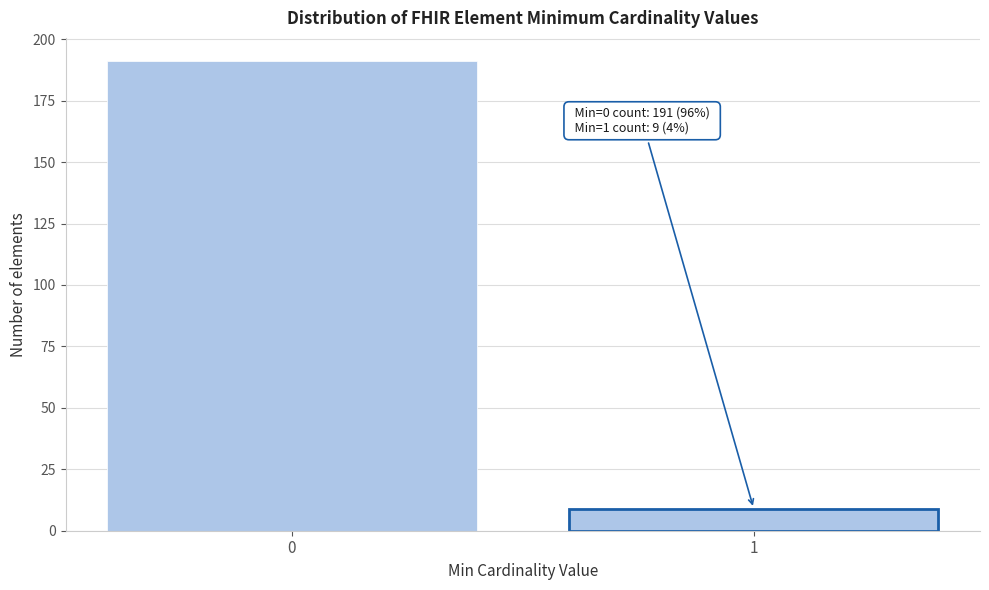

Reading left to right, what are all the values shown in this chart?

0=191	1=9